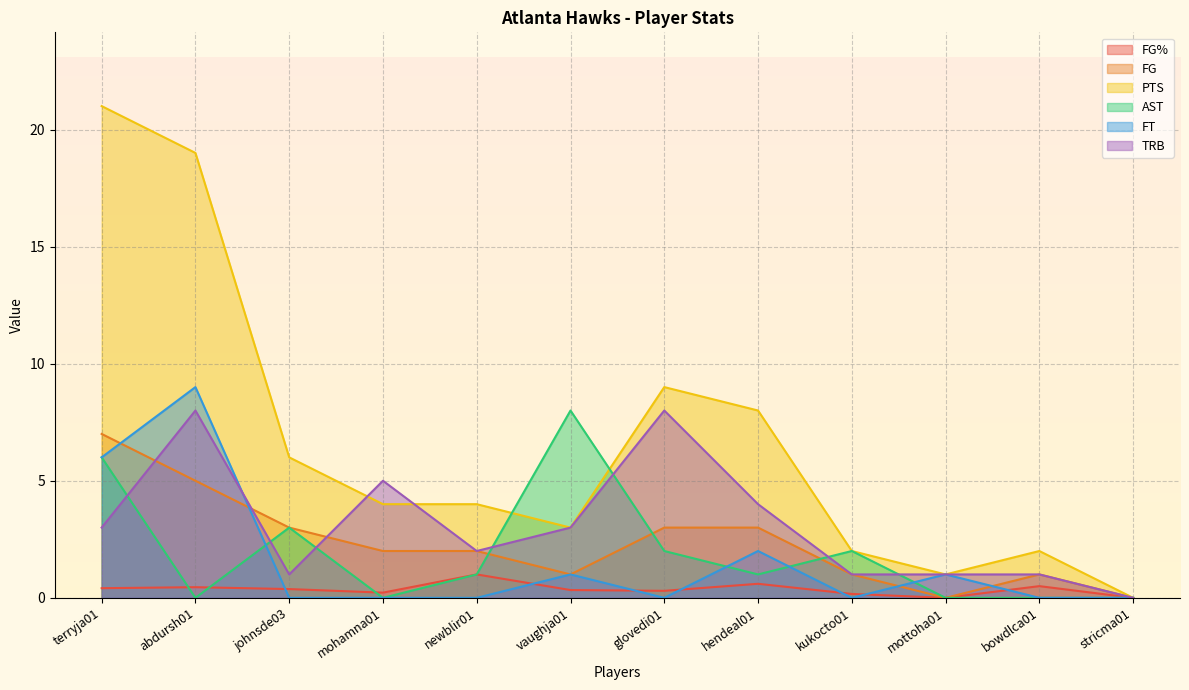

Which series has the largest total across all categories?

PTS